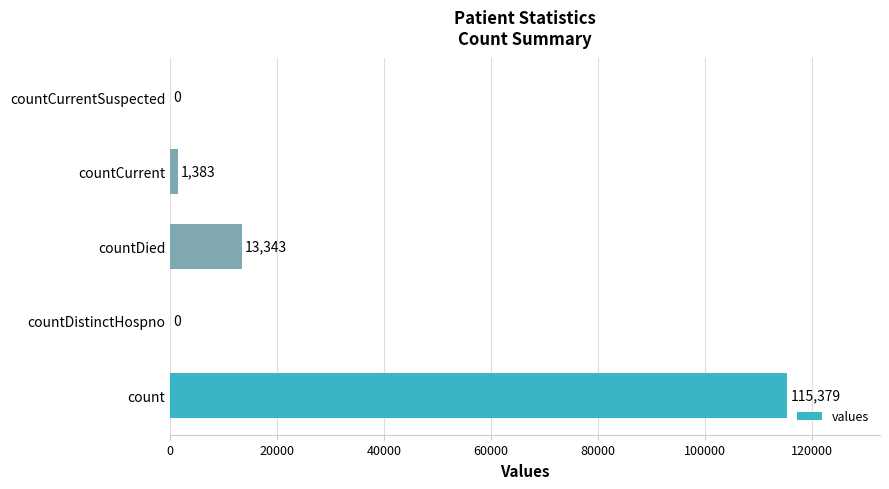

Which label corresponds to the largest value in the chart?

count